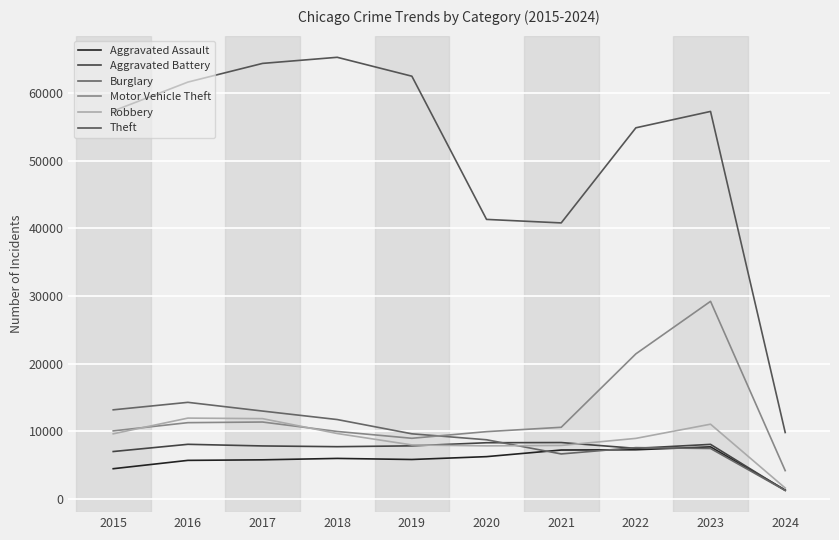

In Theft, how many points are higher than both neighbors (excluding endpoints)?

2